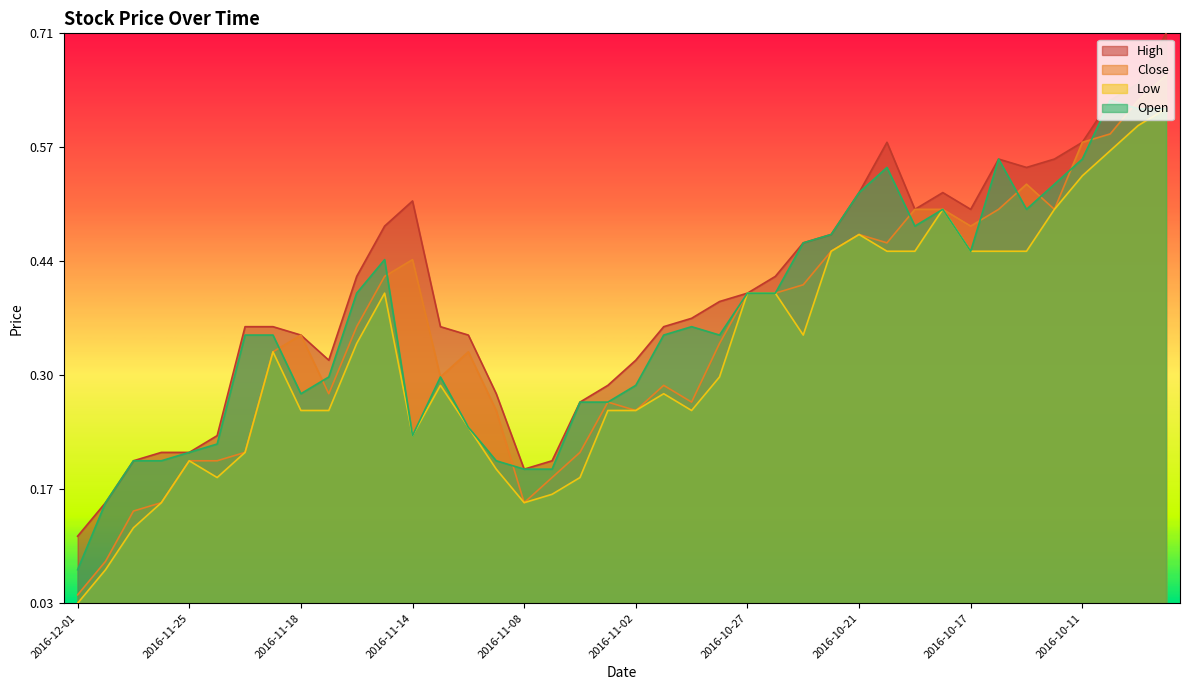

What is the maximum value shown in the chart?

1.0